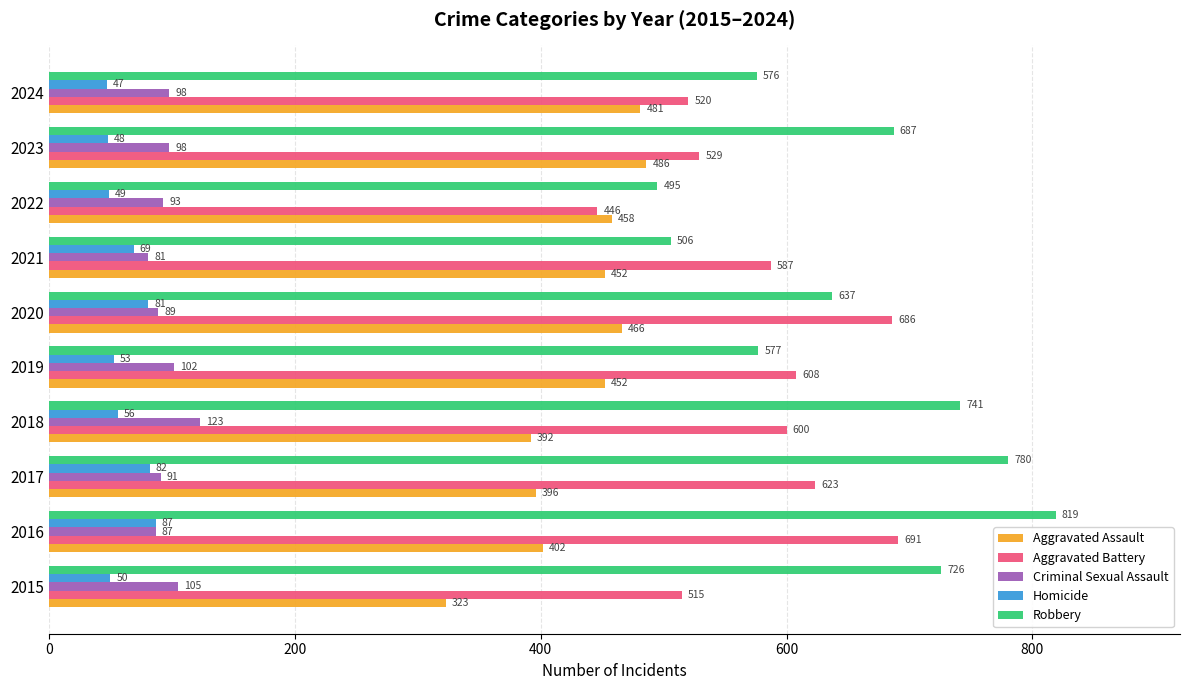

What is the difference between the highest and lowest values at 2023?

639